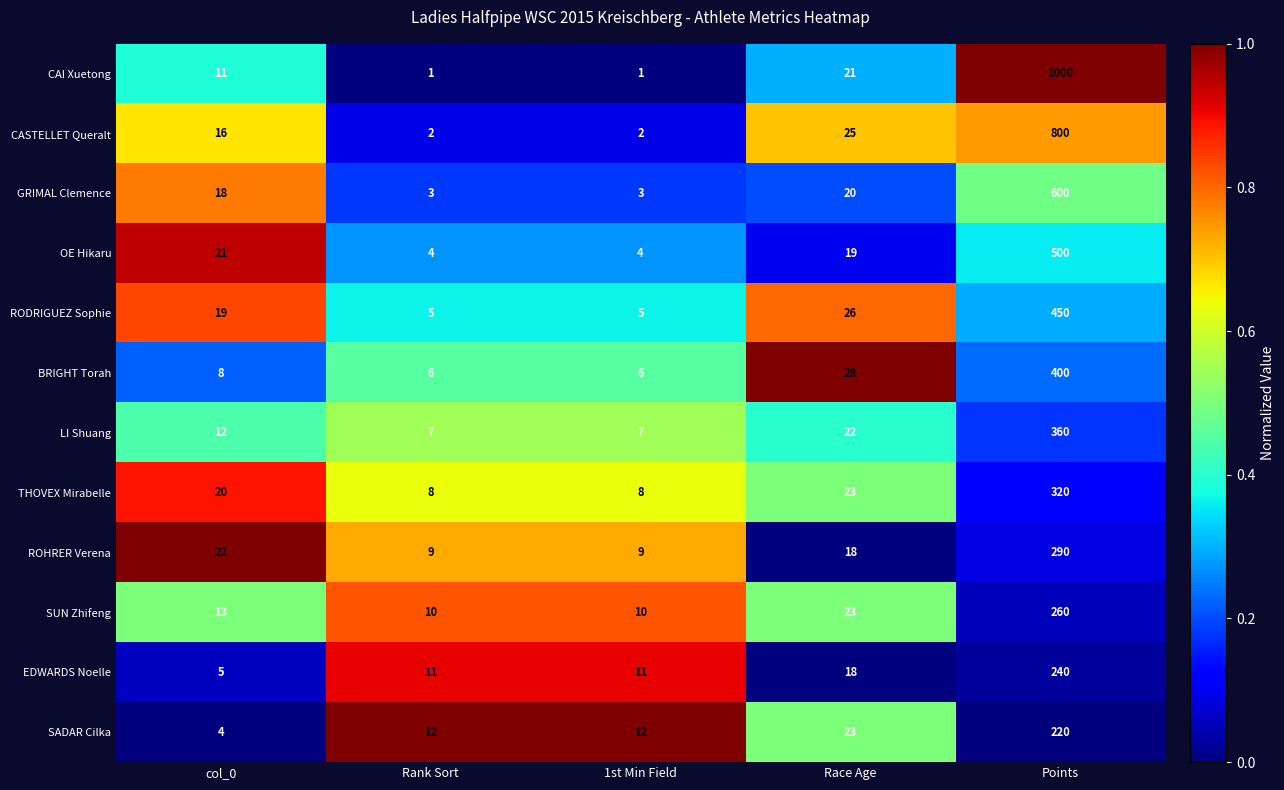

Which series has the largest range (max minus min)?

CAI Xuetong